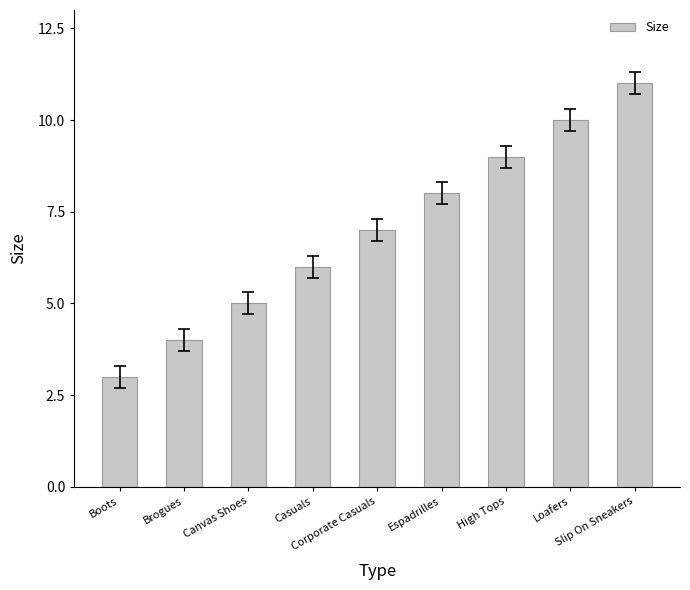

How many values are below 7?

4